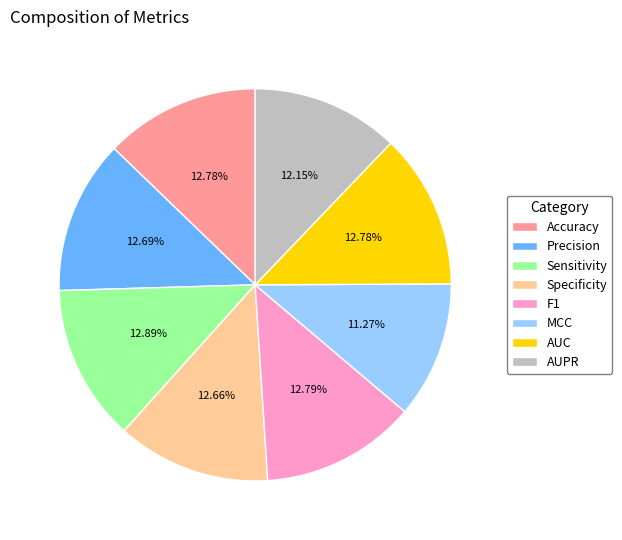

How many slices are in this pie chart?

8